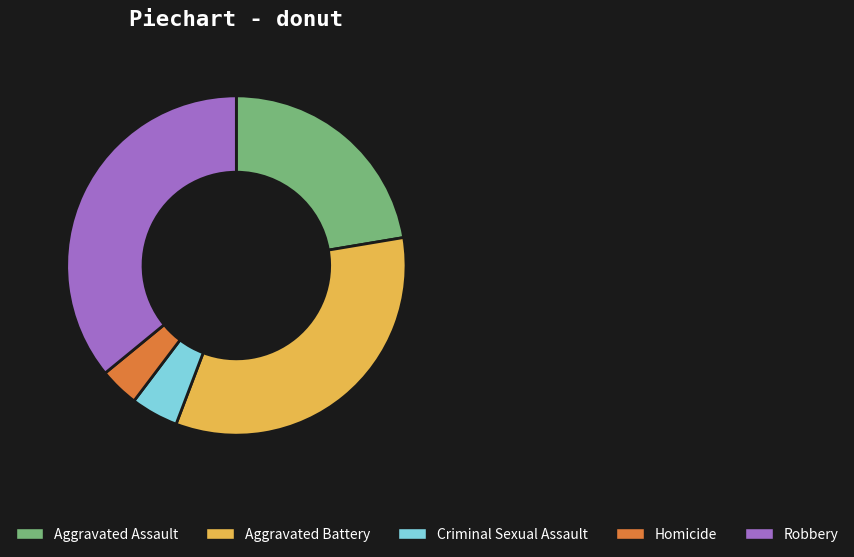

Do Robbery and Aggravated Battery together represent more than half of the pie?

Yes